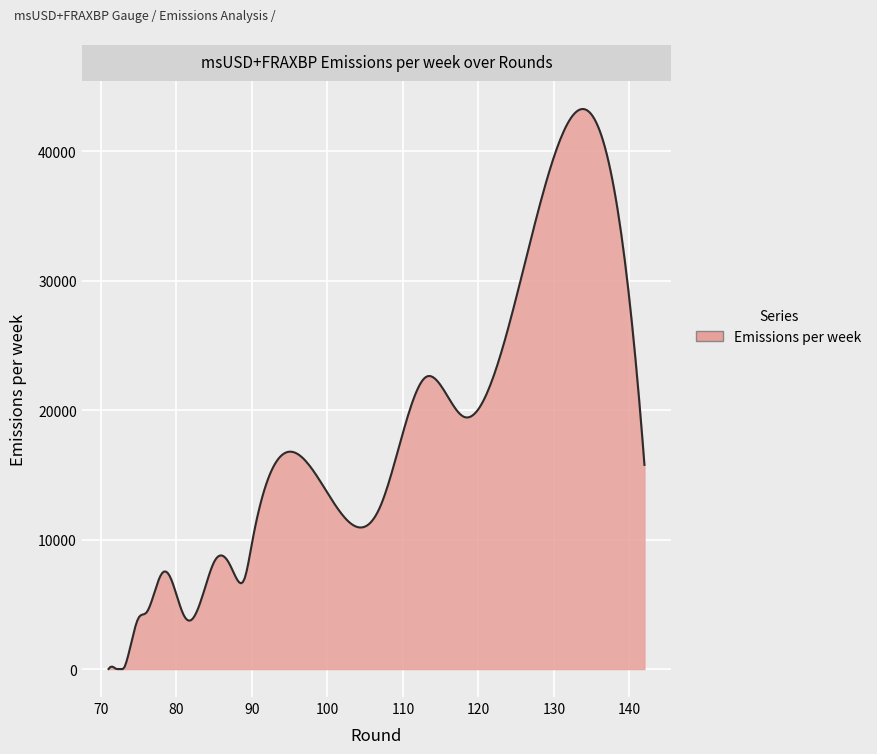

What is the difference between the maximum and minimum values?

43268.6